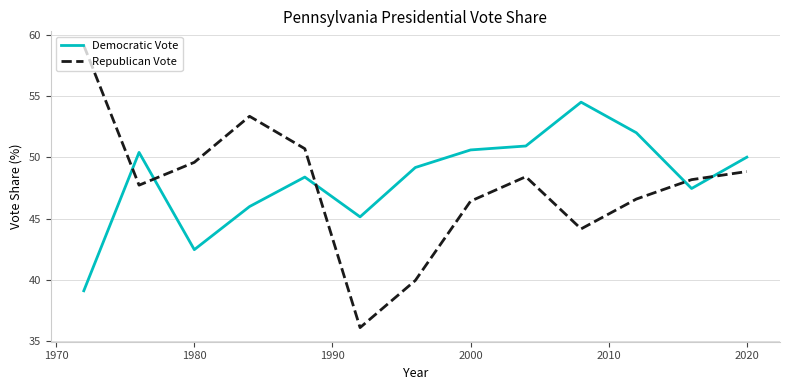

Which series has the largest range (max minus min)?

Republican Vote